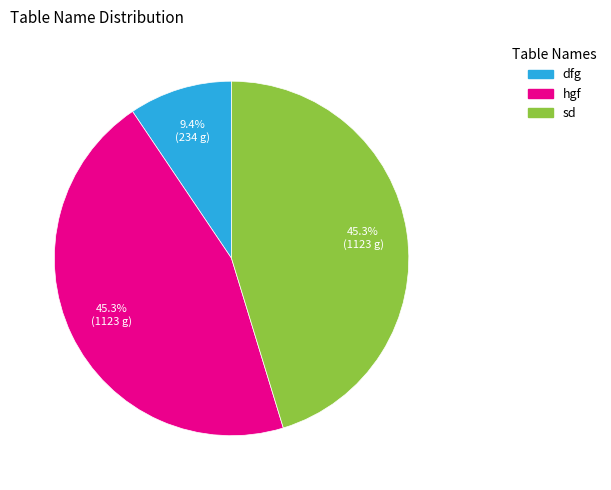

Which slice is the smallest?

dfg